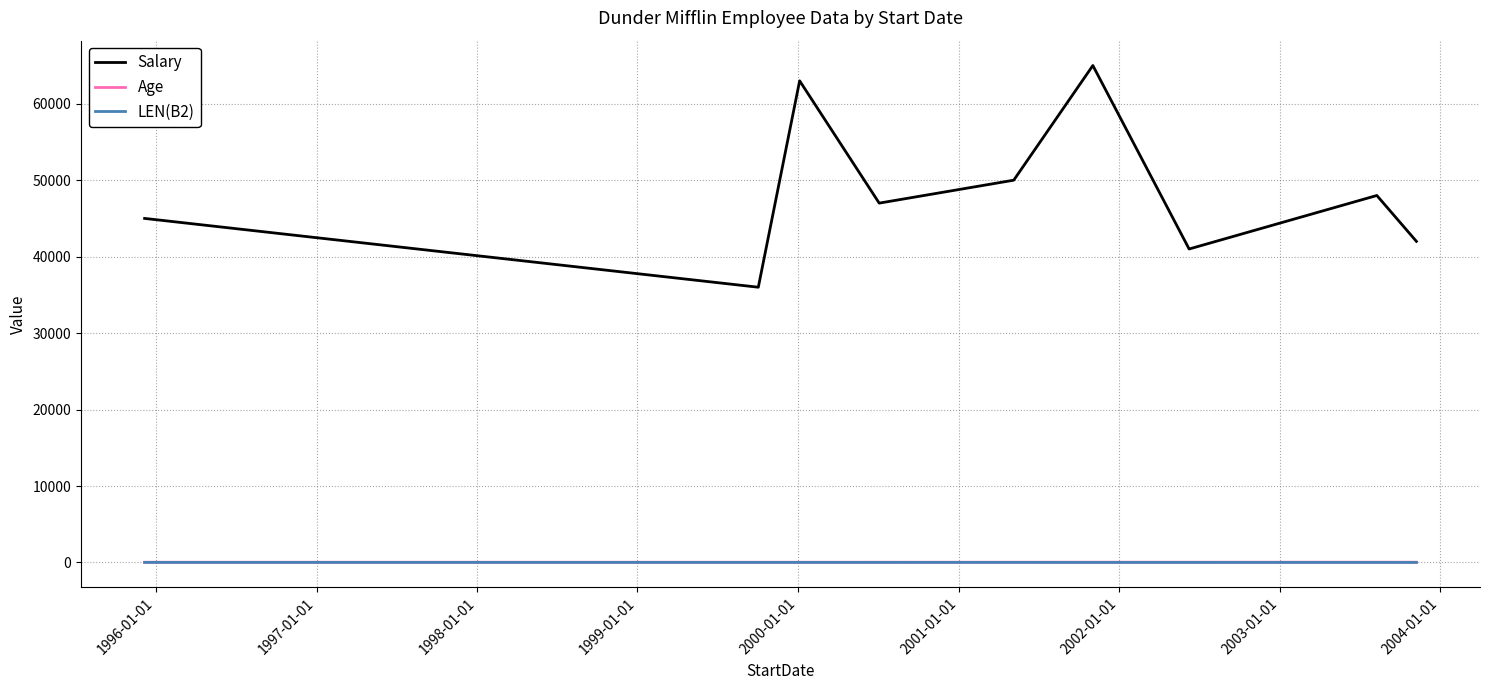

Which series has the largest range (max minus min)?

Salary